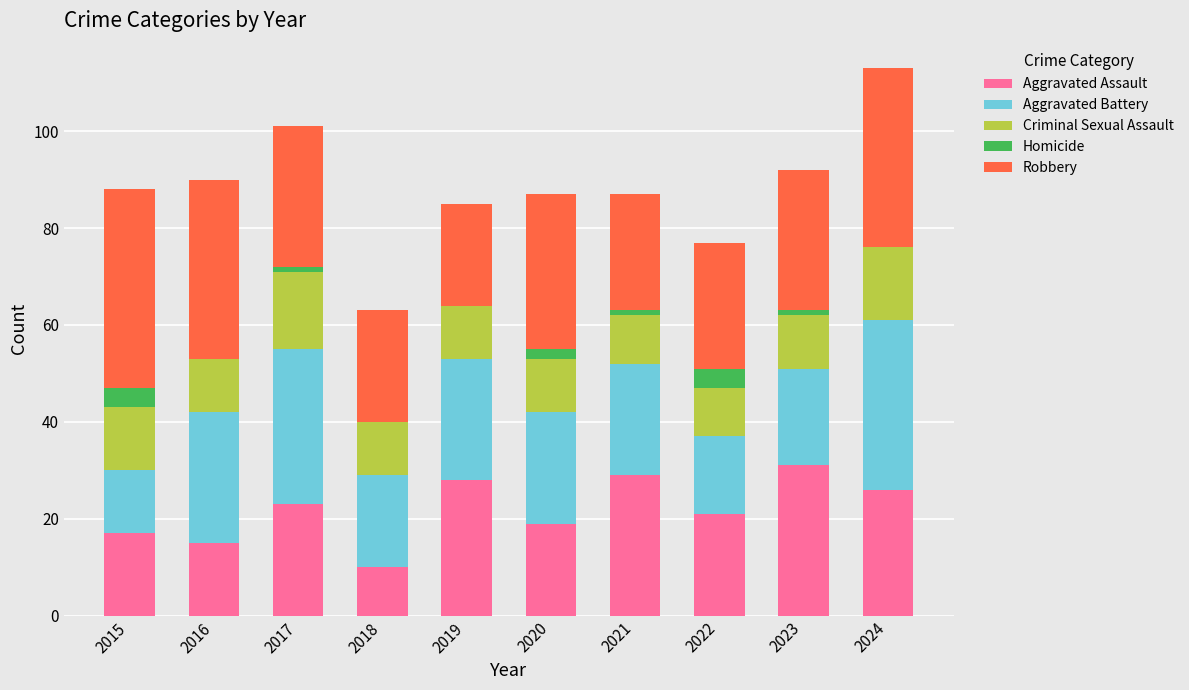

At which category is the sum across all series the highest?

2024